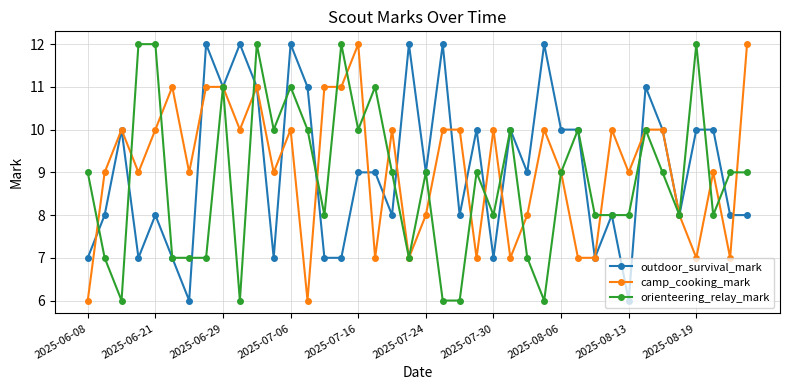

What is the value of the orienteering_relay_mark point at the 18th from the left?

11